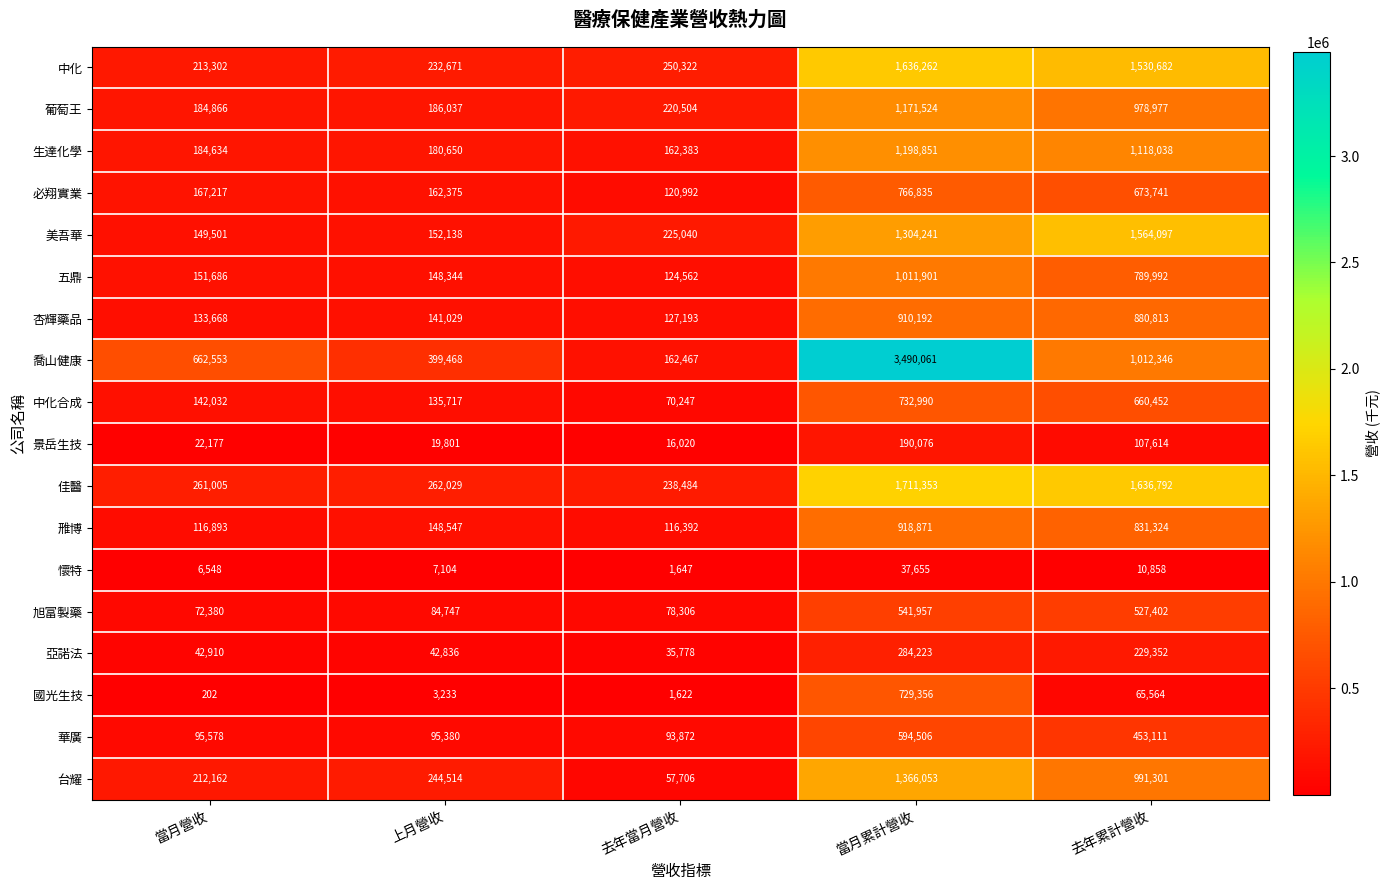

Rank the series by their maximum value, from lowest to highest.

懷特, 景岳生技, 亞諾法, 旭富製藥, 華廣, 國光生技, 中化合成, 必翔實業, 杏輝藥品, 雃博, 五鼎, 葡萄王, 生達化學, 台耀, 美吾華, 中化, 佳醫, 喬山健康